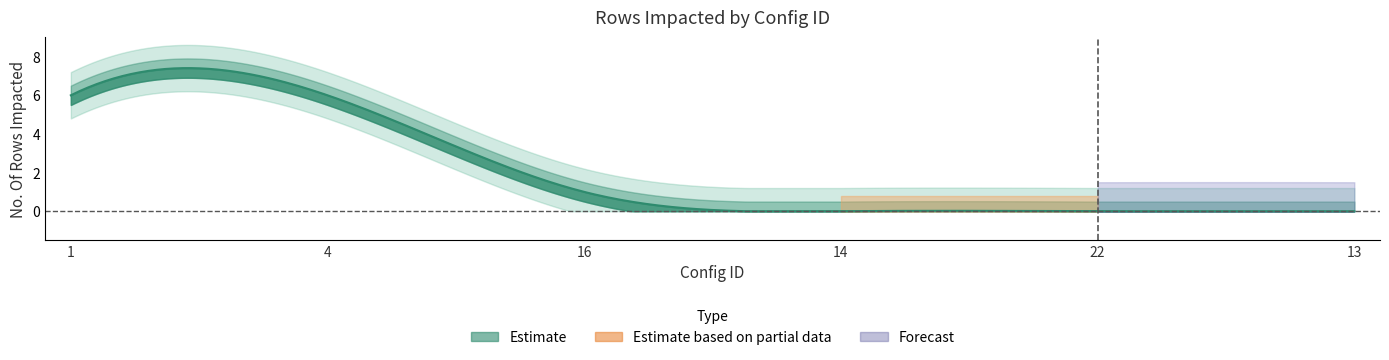

How many values are between 0 and 6?

6